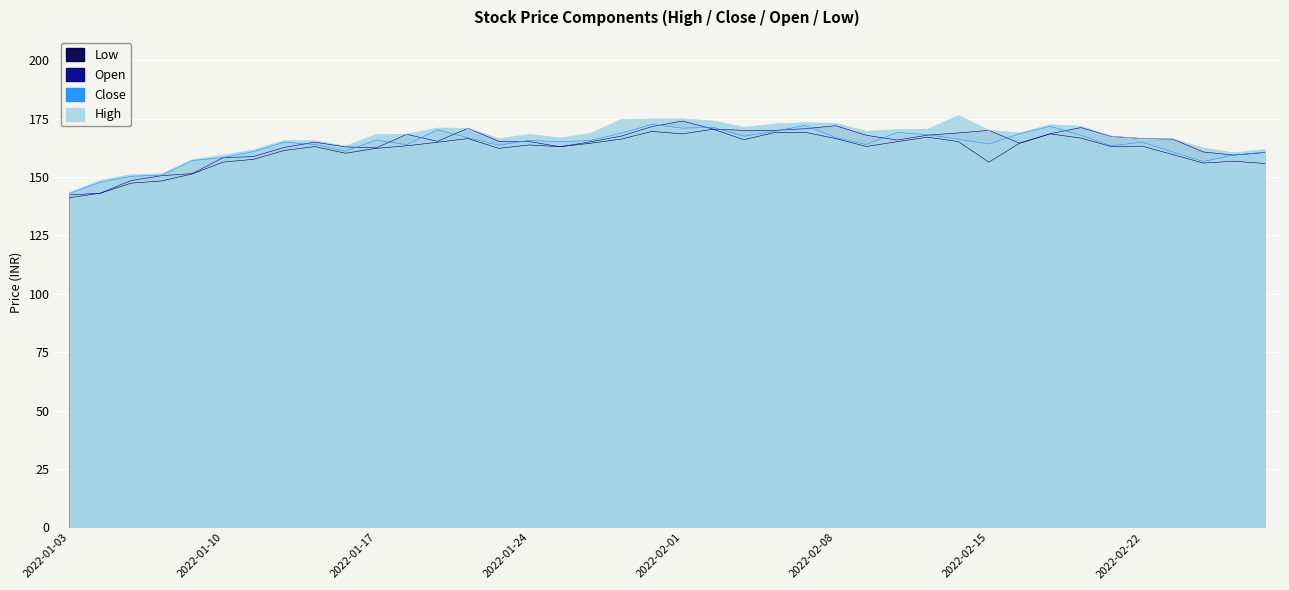

How many intersections are there between open and close?

16